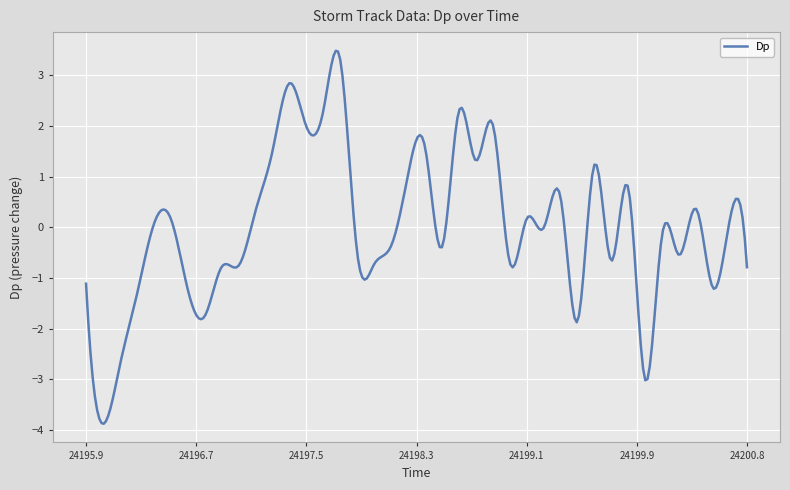

What is the minimum value shown in the chart?

-3.9